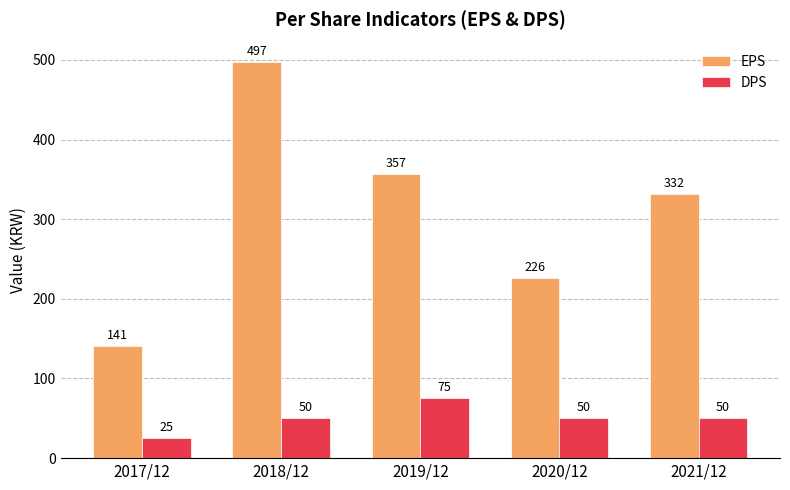

At which label does EPS first exceed 332?

2018/12